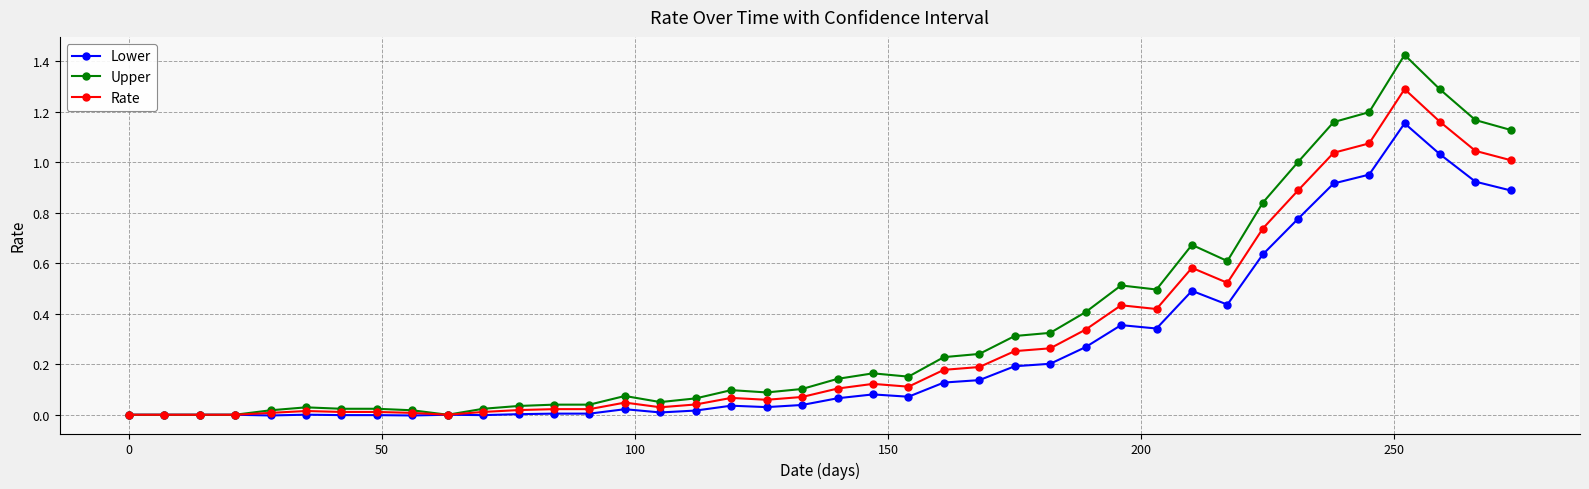

List the series in order of their peak value, lowest first.

Lower, Rate, Upper